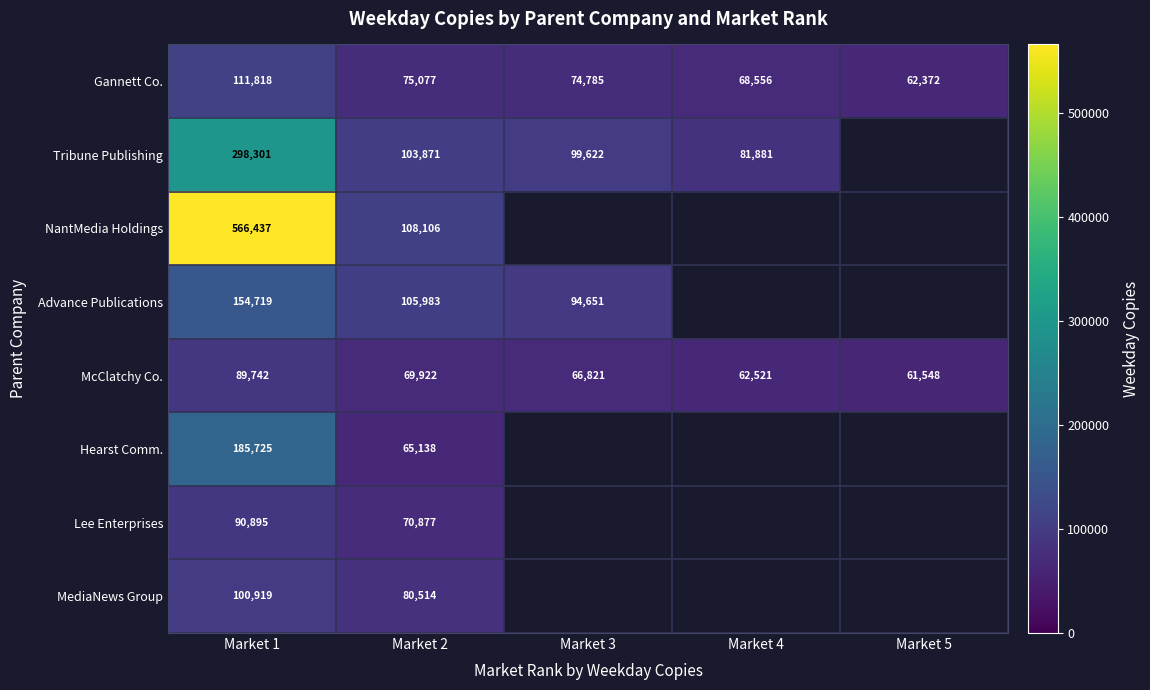

Is the value of MediaNews Group at Market 1 greater than the value of Tribune Publishing at Market 3?

Yes